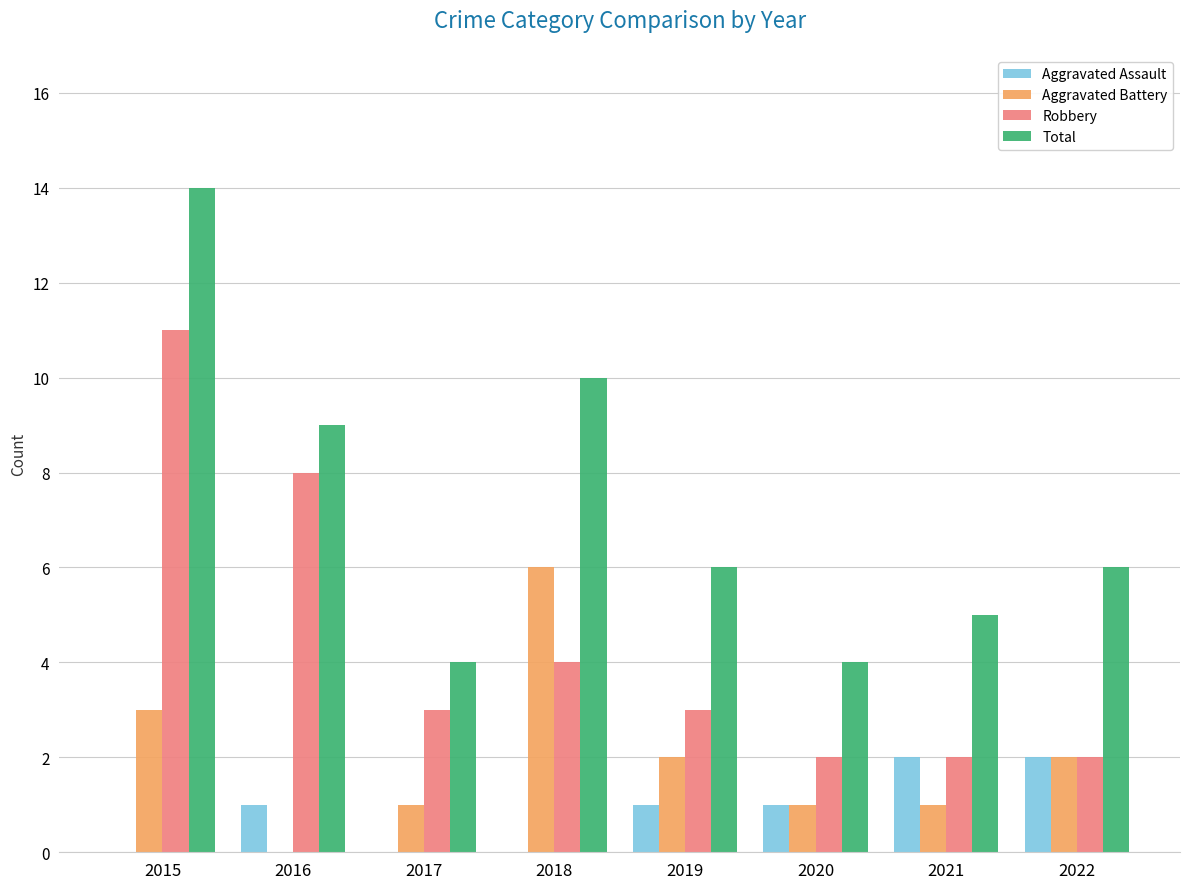

What is the total value across all series at 2021?

10